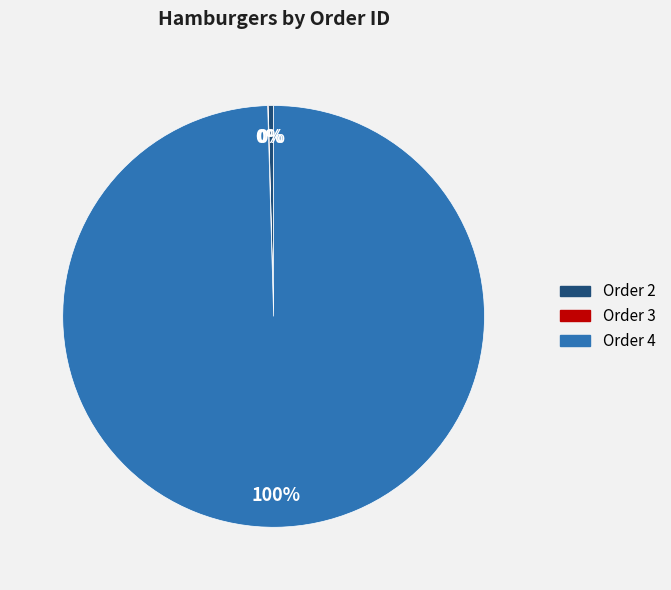

Combined, do Order 2 and Order 4 account for over 50%?

Yes